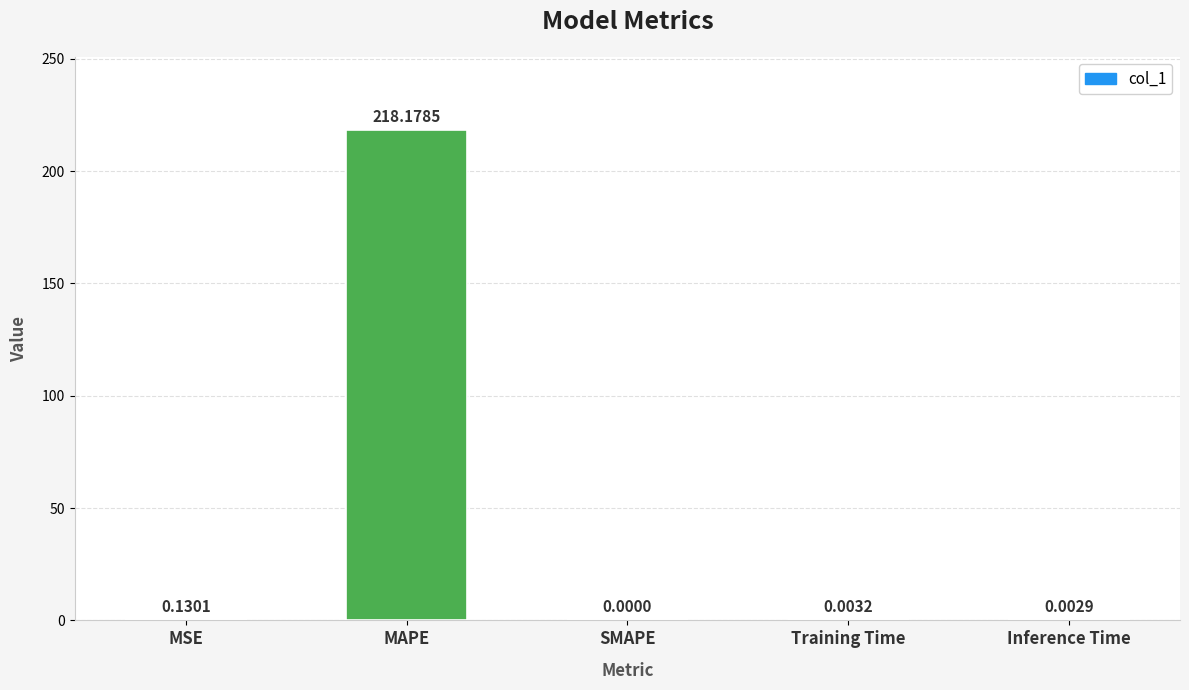

Which label corresponds to the largest value in the chart?

MAPE